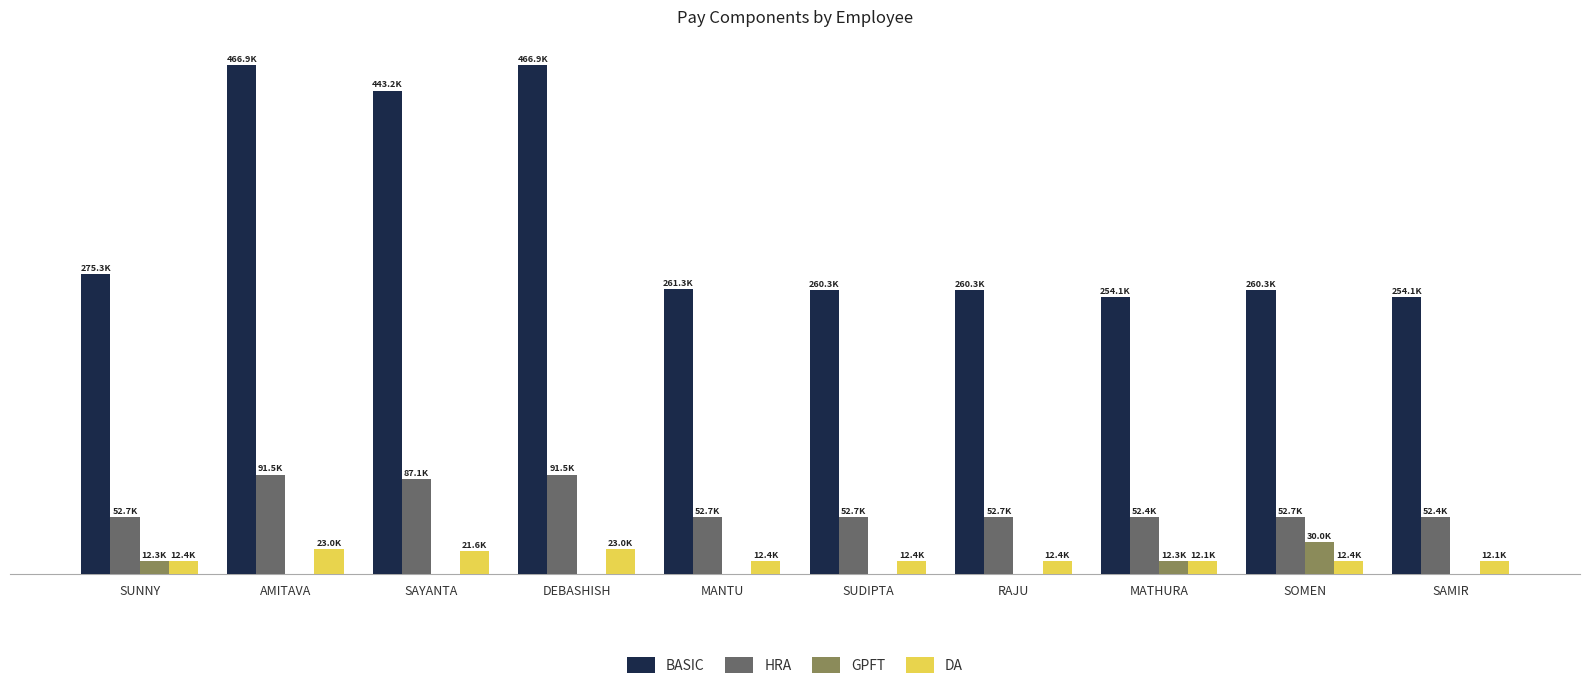

At which label does HRA reach its peak?

AMITAVA